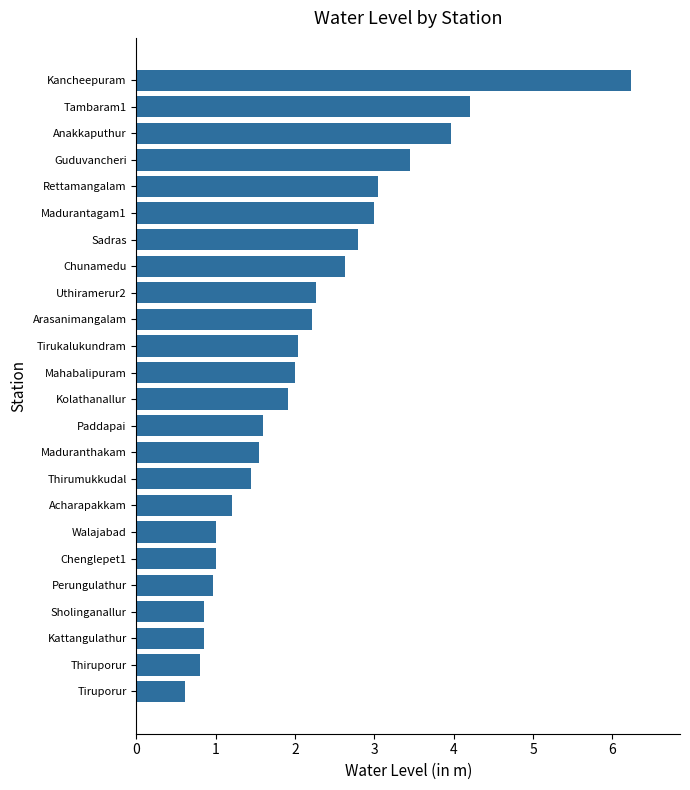

What value does the data have at Kancheepuram?

6.2